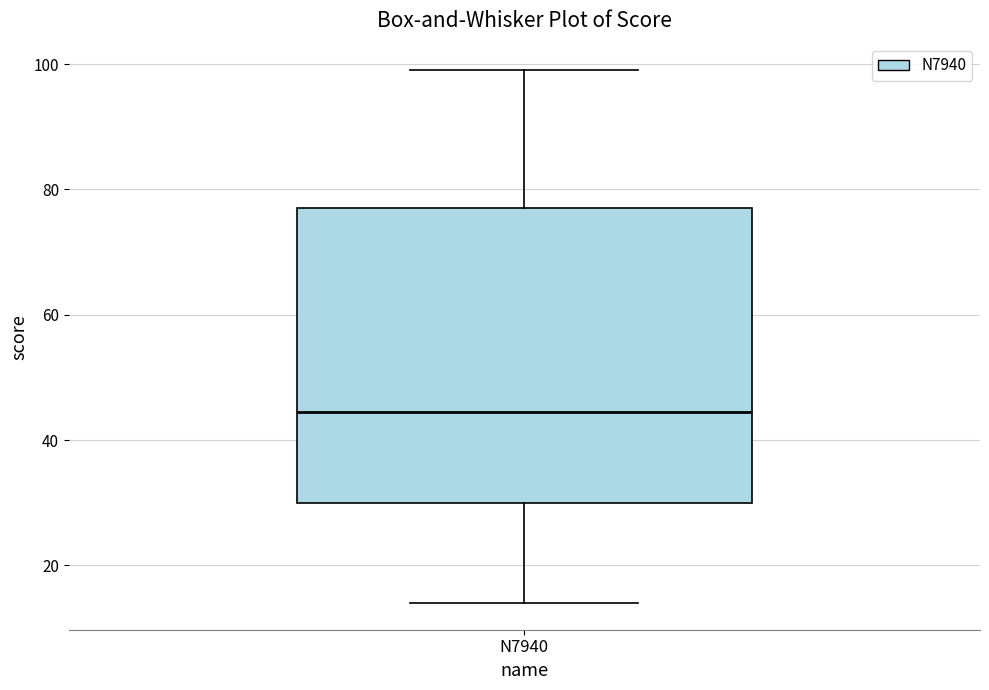

Where does the lower whisker of the box for N7940 end on the y-axis? The values are not printed on the chart, so give them approximately, as read against the axis.

14